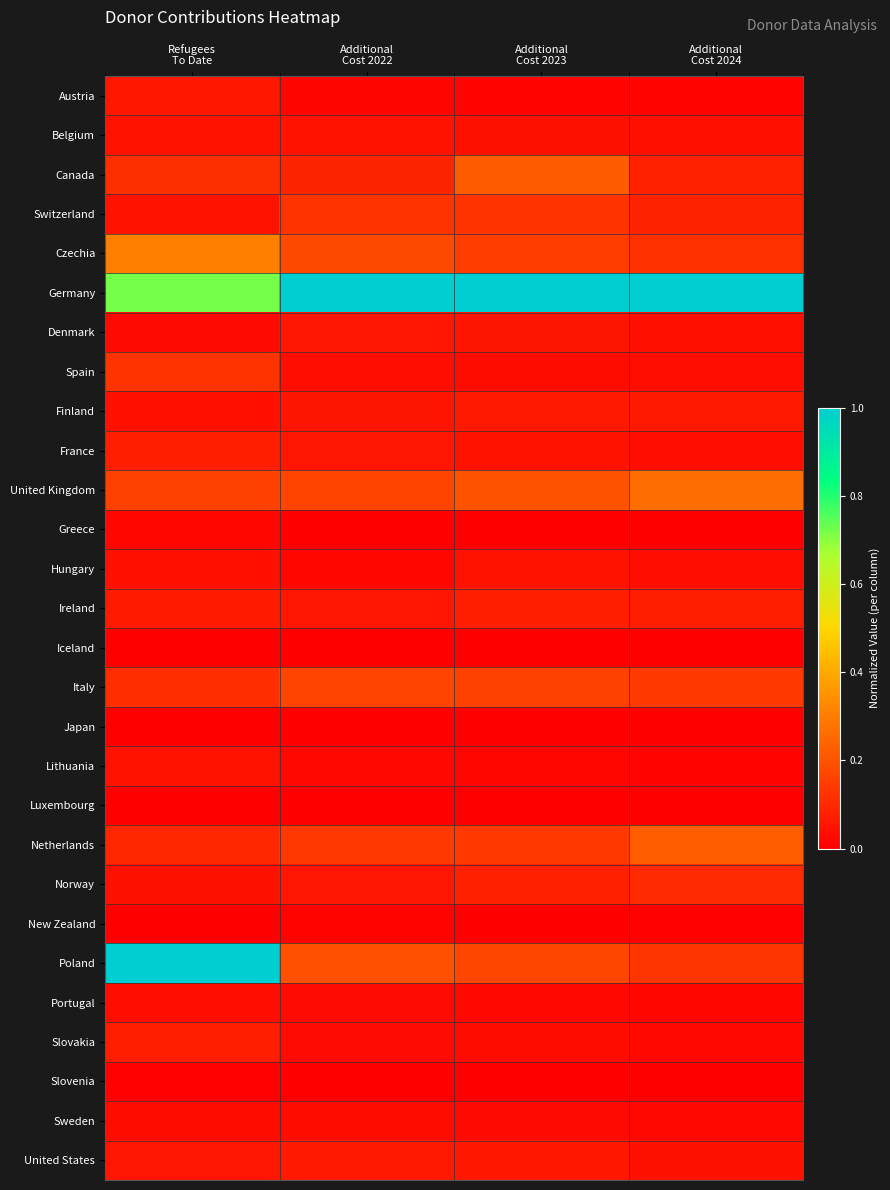

At which category is the sum across all series the highest?

Refugees
To Date